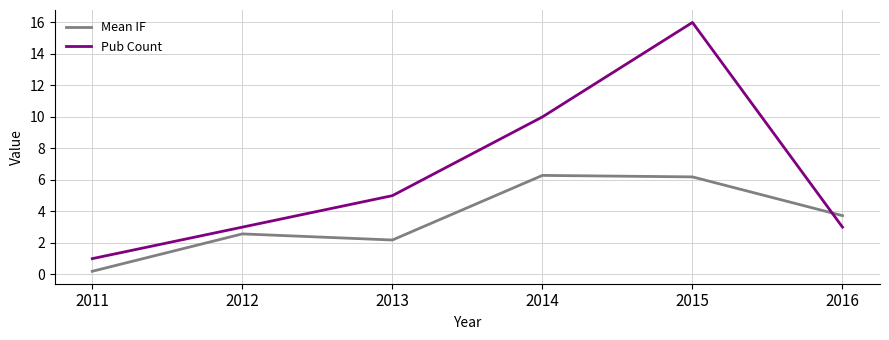

What is the minimum value for Pub Count?

1.0